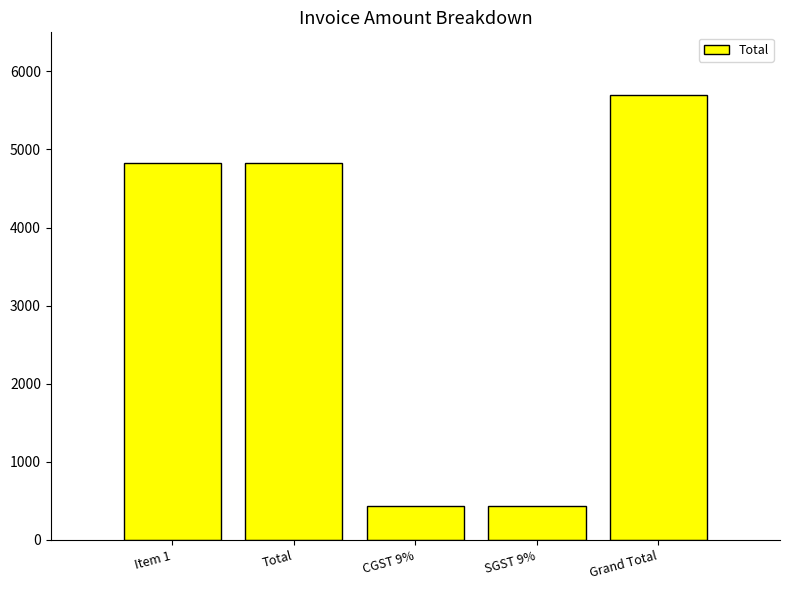

Is it true that the value at Grand Total is 5700.6?

True